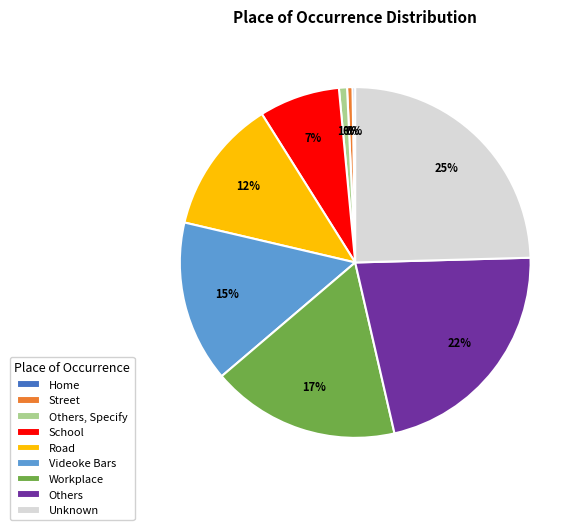

True or false: Unknown accounts for 10% of the total.

False